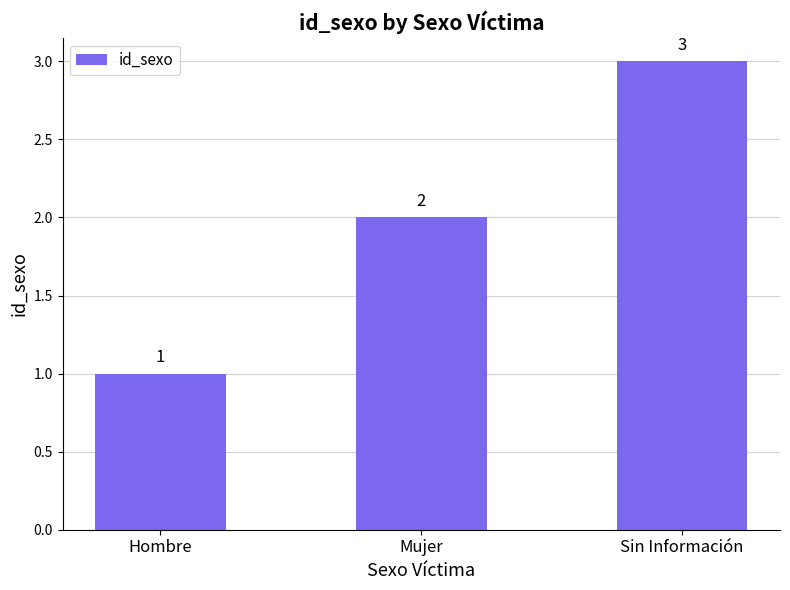

True or false: the data shows 1 at Mujer.

False